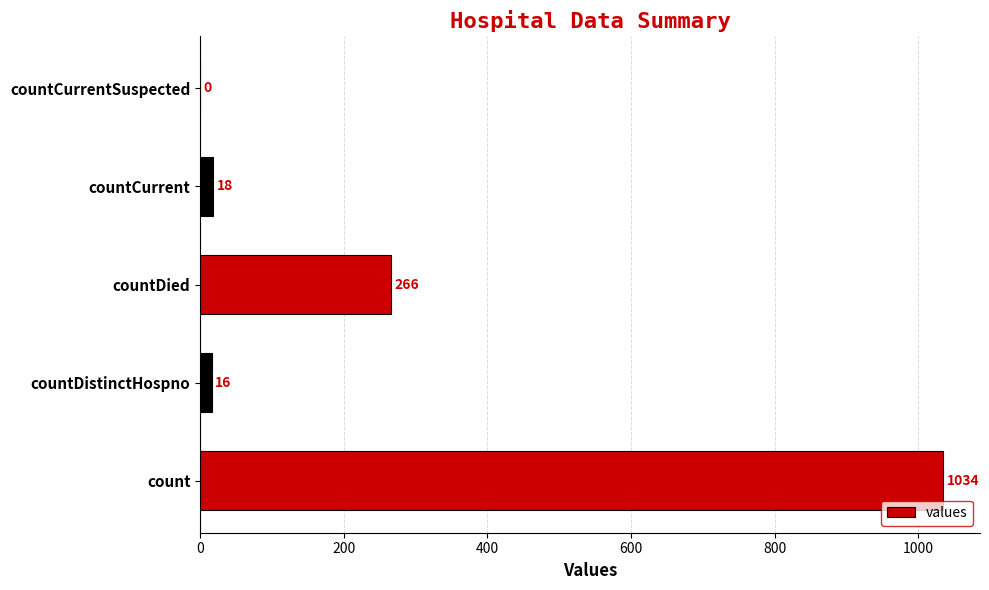

What is the change in value from countDied to countCurrent?

-248